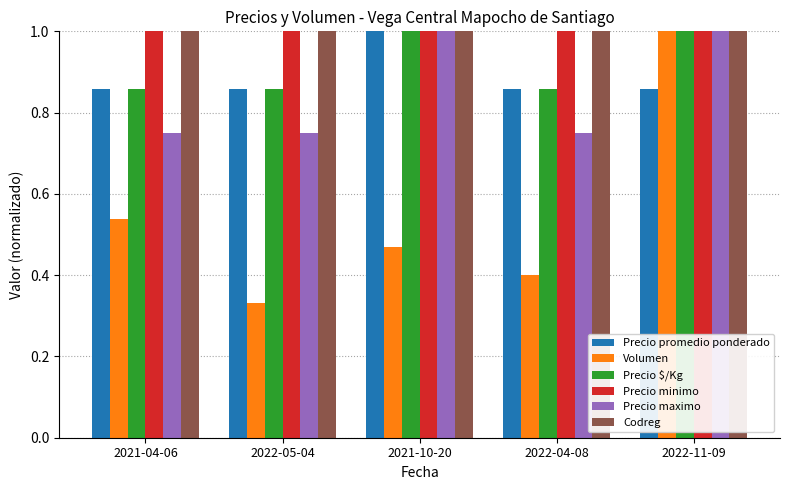

The Codreg series shows 1.0 at 2021-10-20. True or false?

True